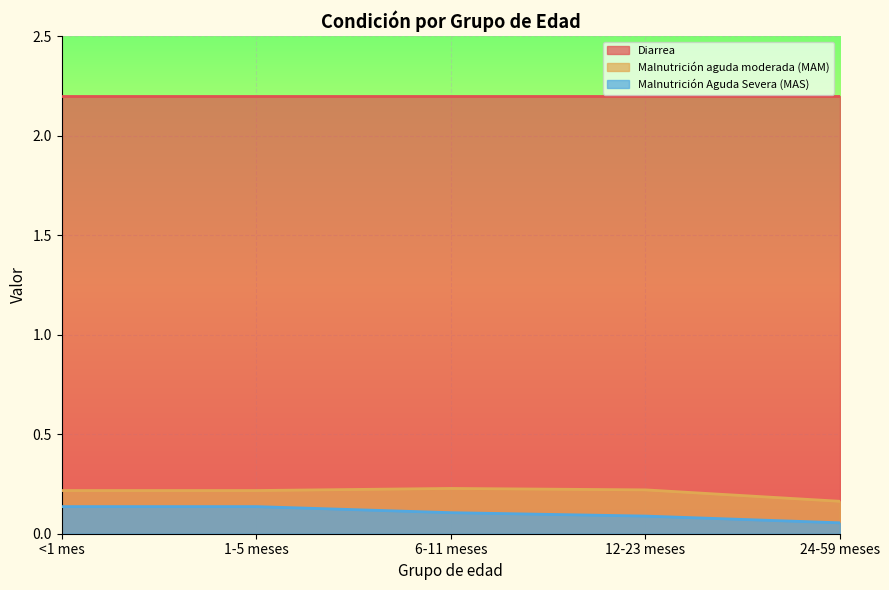

Is it true that Malnutrición Aguda Severa (MAS) equals 0.1 at 1-5 meses?

True